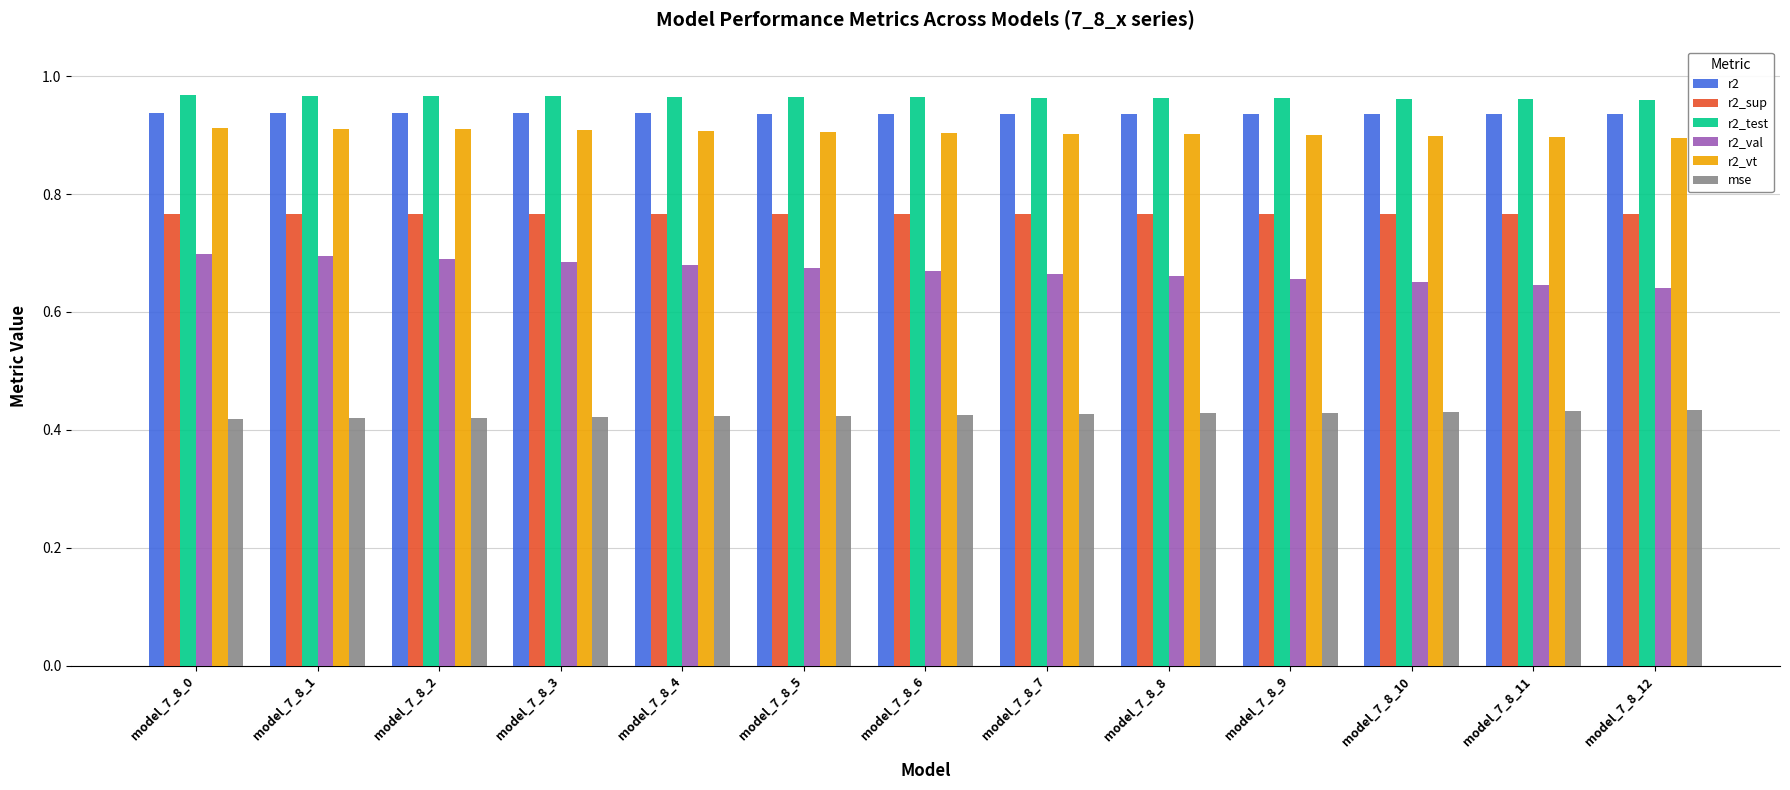

Which series has the largest range (max minus min)?

r2_val